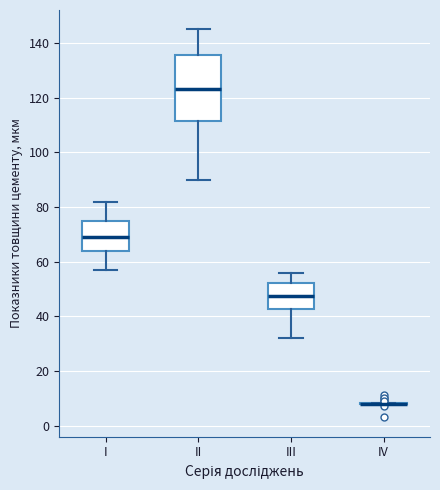

Comparing the boxes themselves (not the whiskers), which one is the tallest?

II